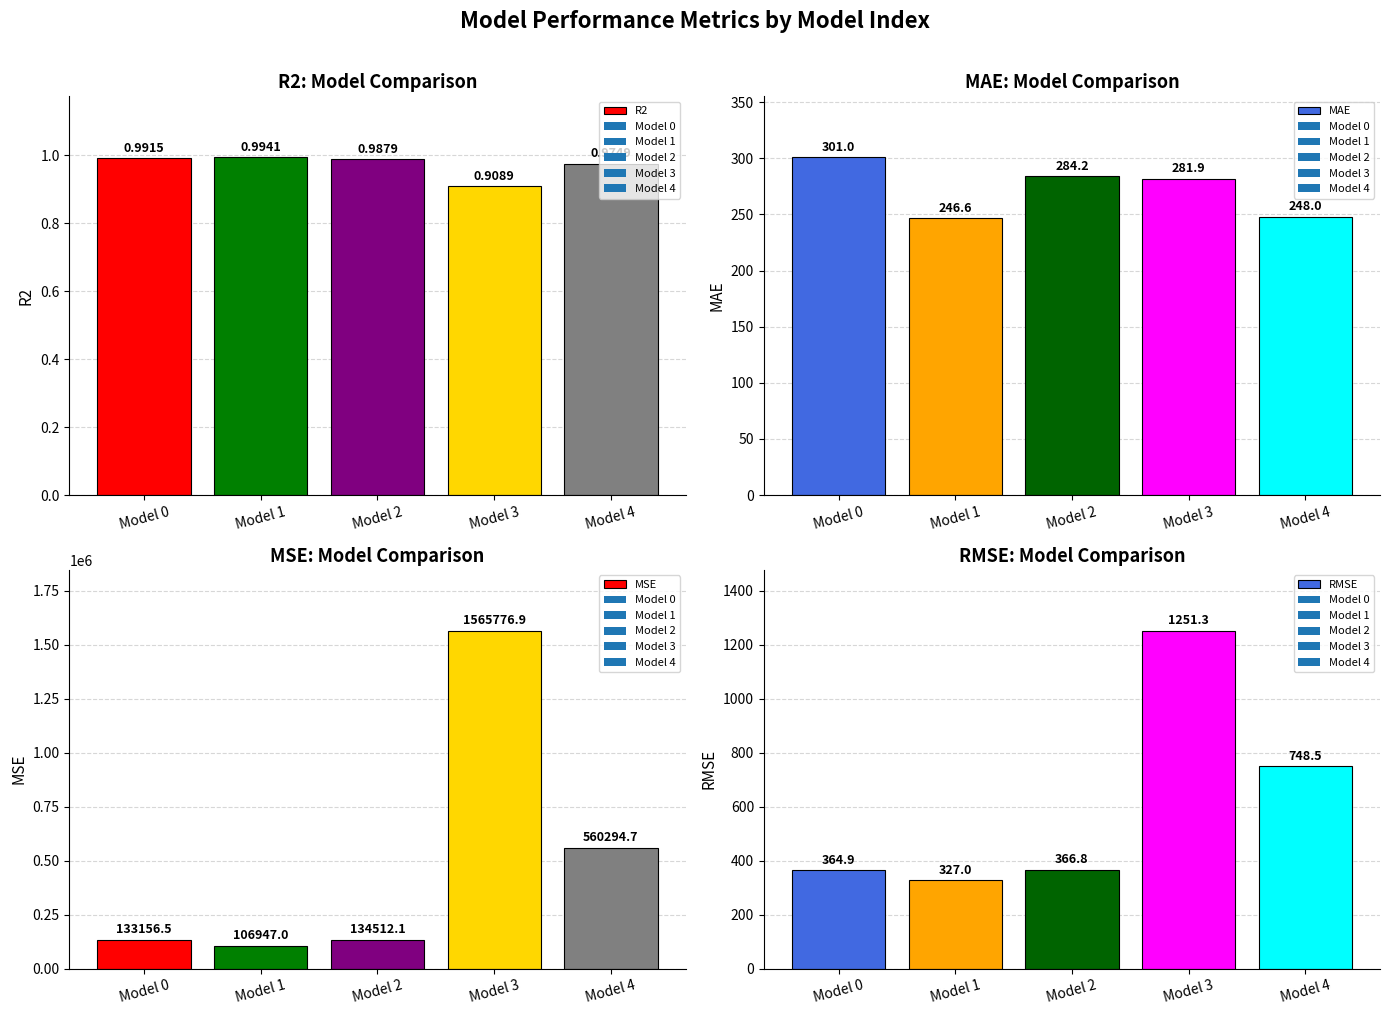

What is the sum of the MSE values at Model 0 and Model 3?

1698933.4